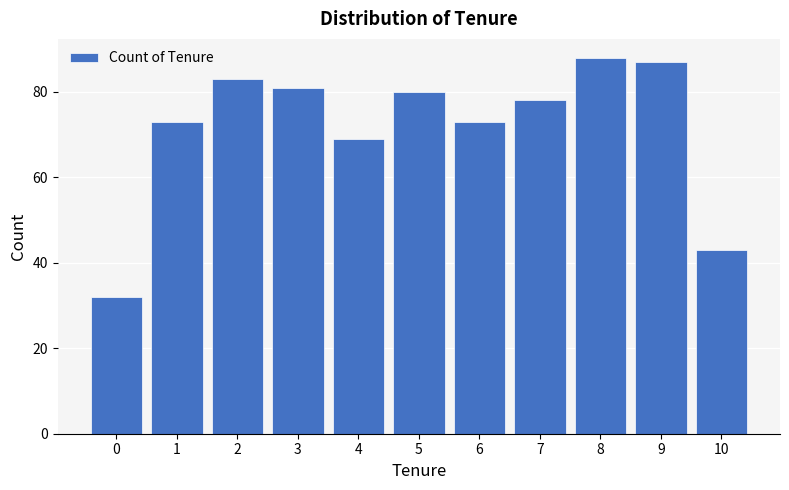

Reading right to left, extract all data points from this chart.

43	87	88	78	73	80	69	81	83	73	32